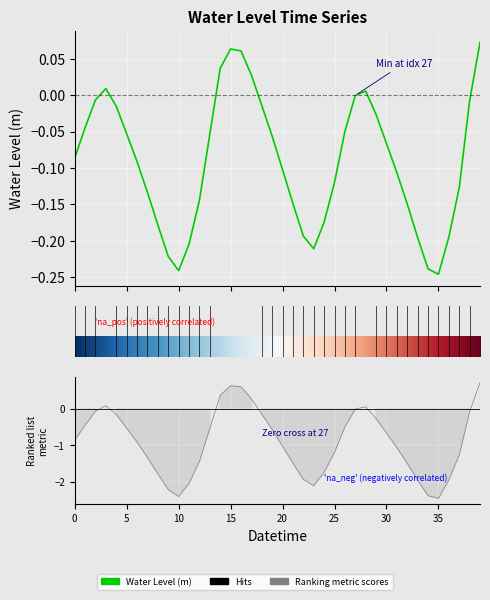

What is the sum of the values at 2024-03-09 18:00 and 2024-03-09 01:00?

-0.3